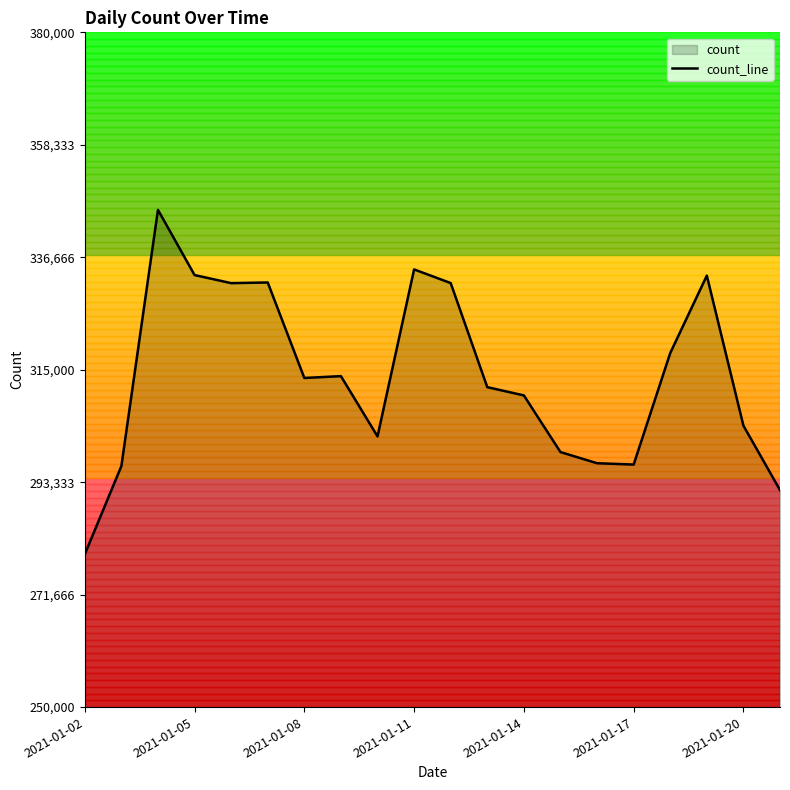

Reading right to left, list all the values displayed in this chart.

291806	304222	333129	318208	296726	296984	299132	310051	311639	331693	334324	302151	313762	313408	331806	331680	333238	345798	296433	279447